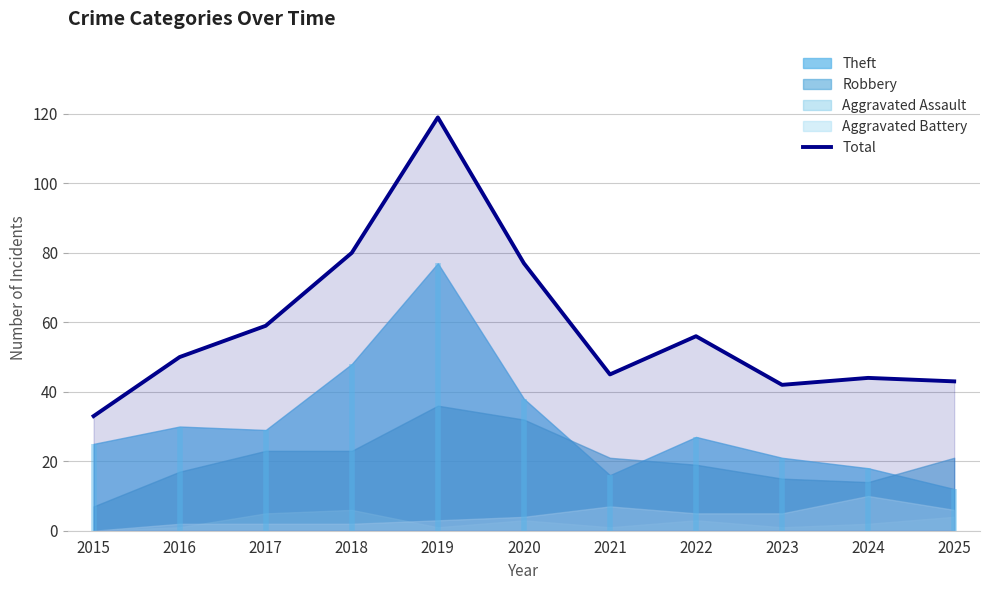

Where is the first local minimum?

2021